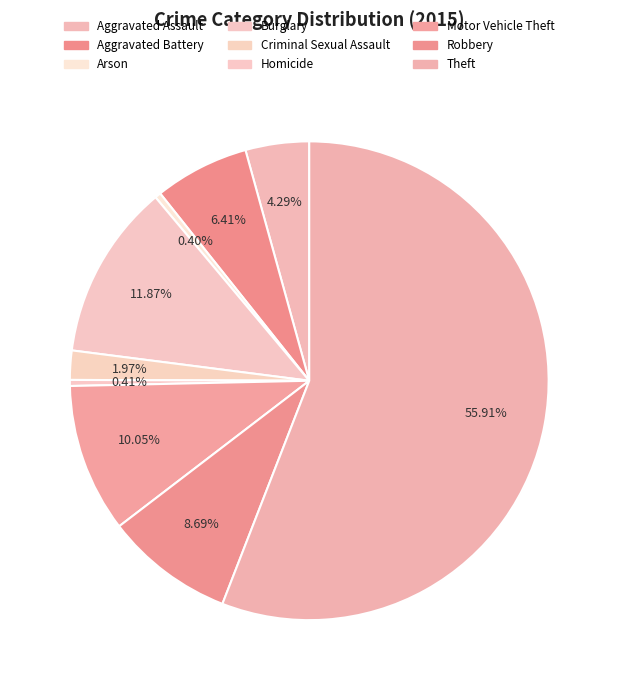

Count the number of slices in the pie.

9